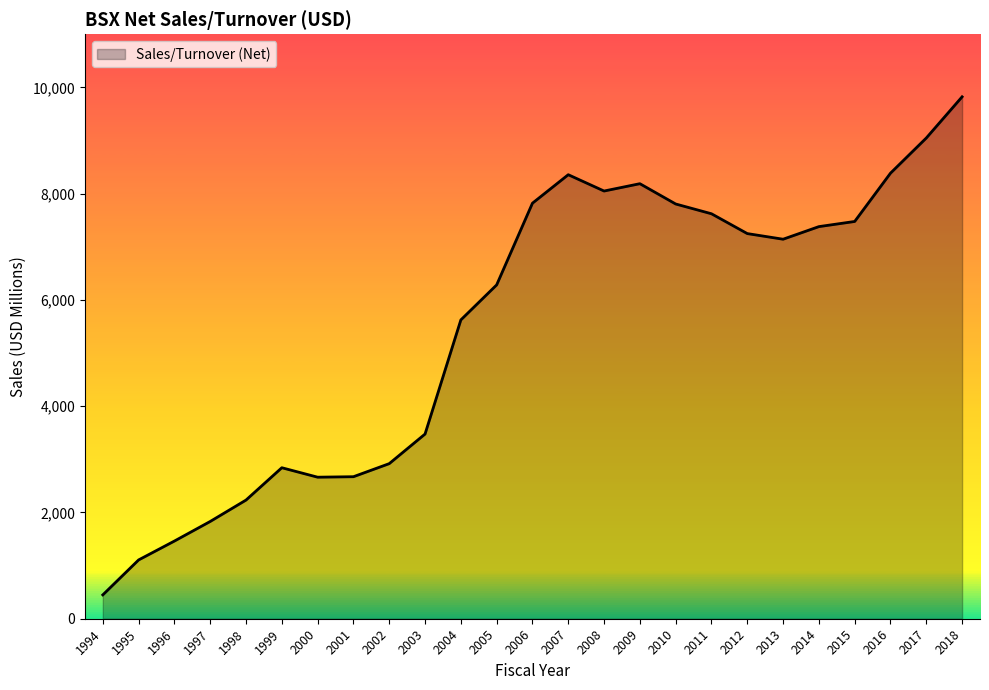

Is it true that the value at 1998 is 2233.6?

True